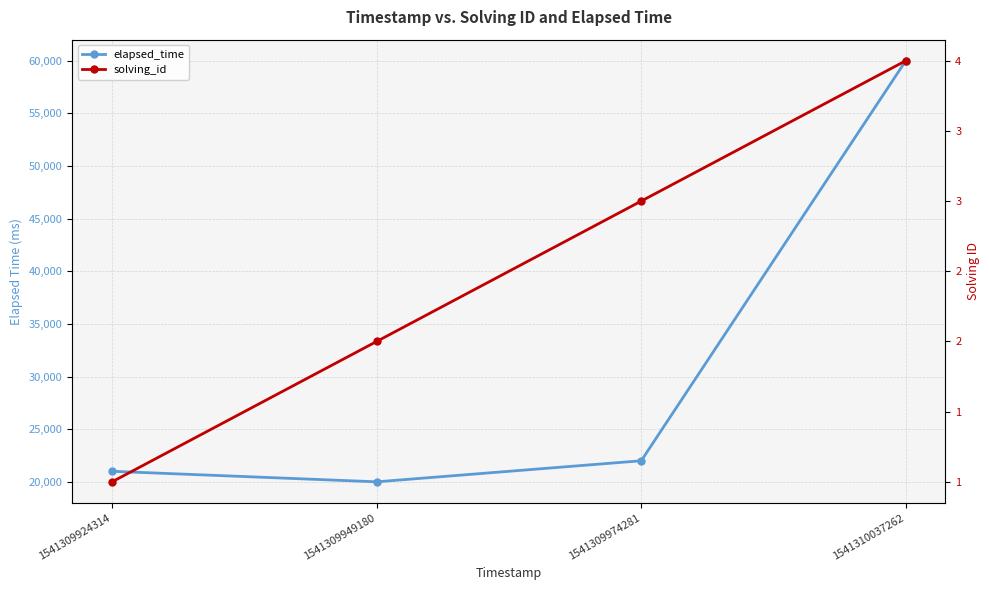

The value of solving_id at 1541309974281 is 3. True or false?

True